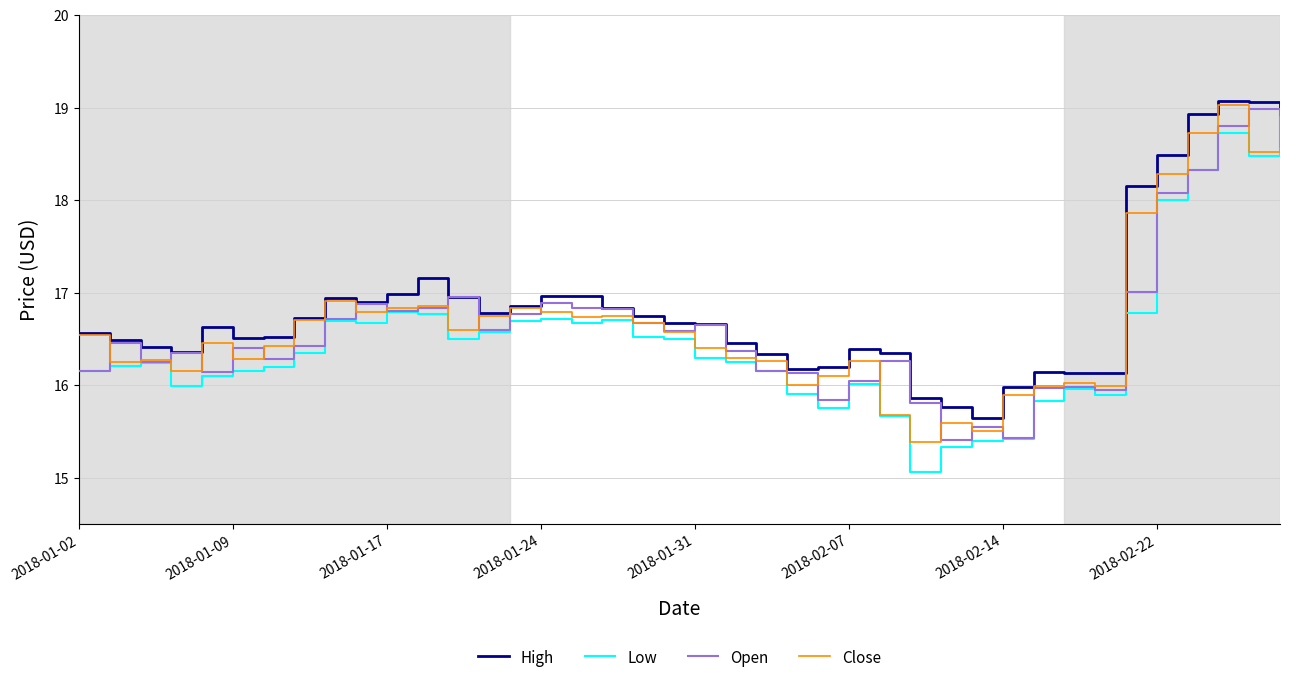

What is the highest value of the High series?

19.1